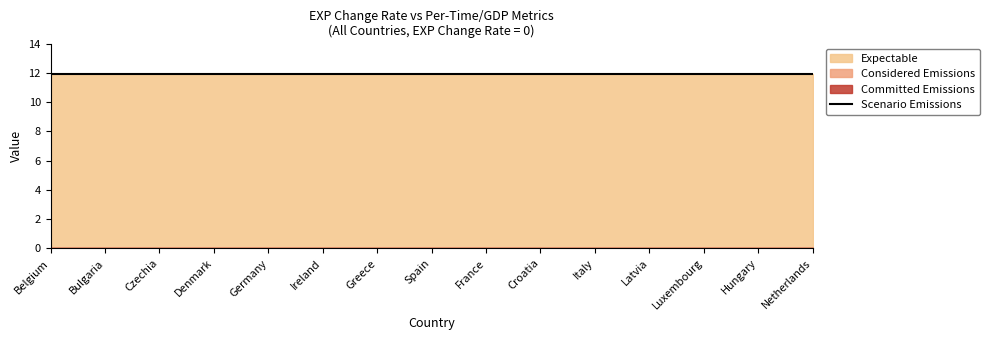

What is the sum of the L0-per Time values at Italy and Greece?

23.8